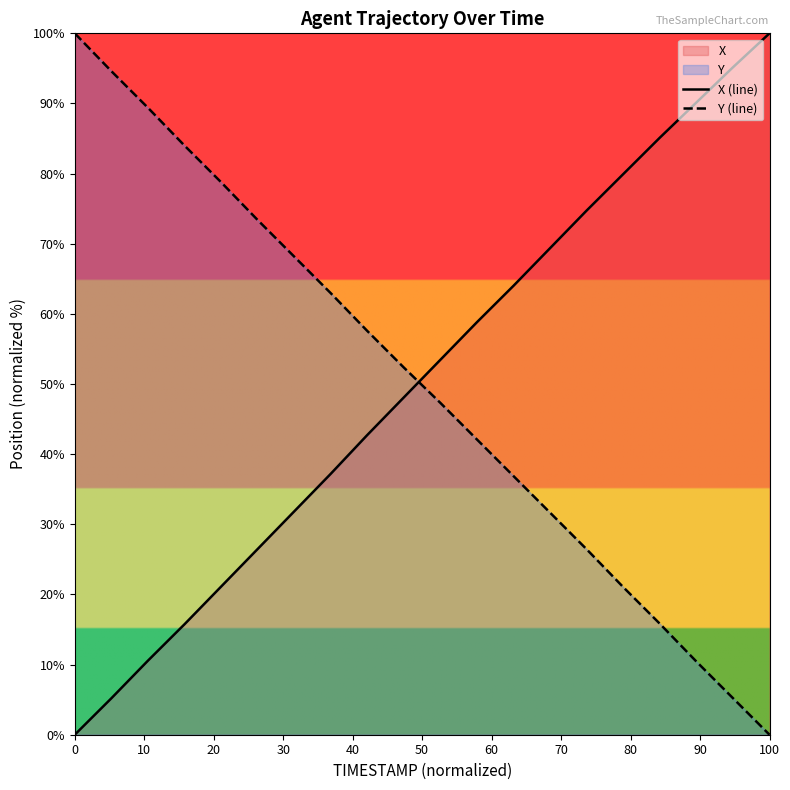

True or false: Y (line) and X (line) cross at least once.

True